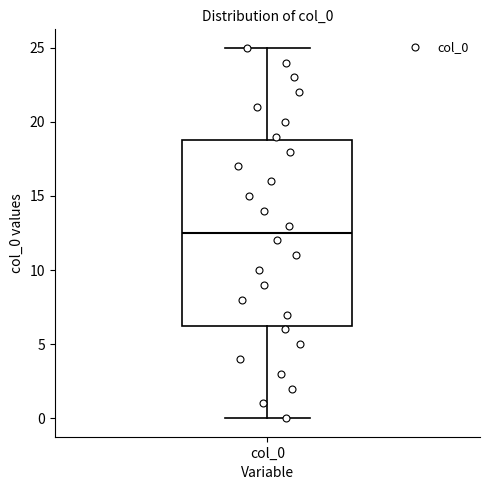

Transcribe this box plot: give where the median line is, the range the box spans, and where the two whiskers end, as read against the y-axis. The values are not printed on the chart, so give them approximately, as read against the axis.

median 12.5, box 6.5 to 19.0, whiskers 0.0 to 25.0